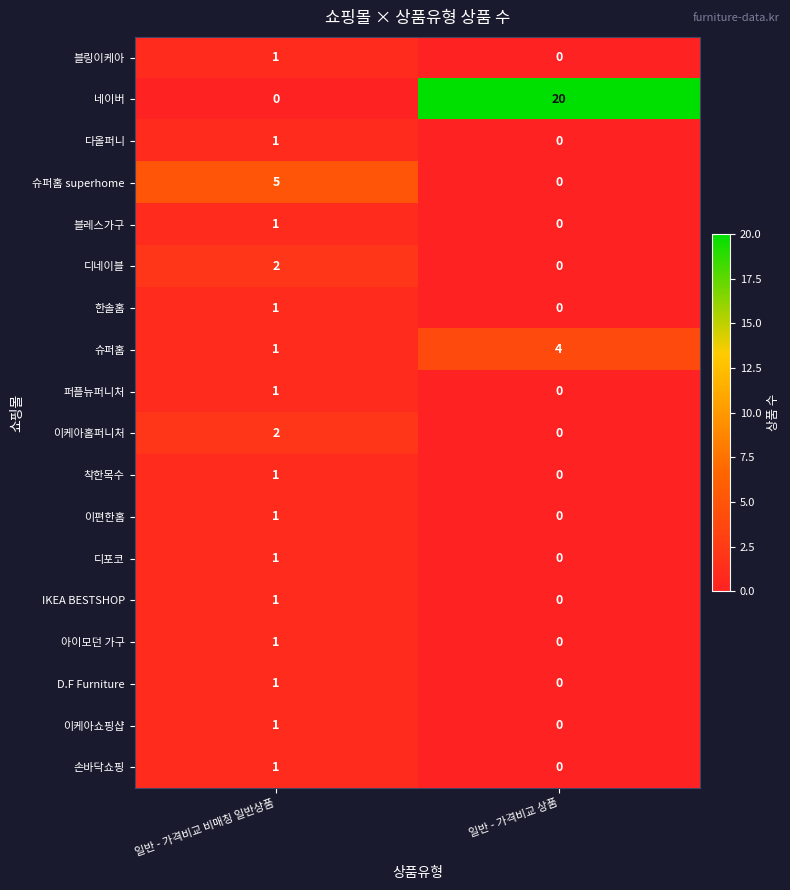

The 디네이블 series shows 3 at 일반 - 가격비교 비매칭 일반상품. True or false?

False